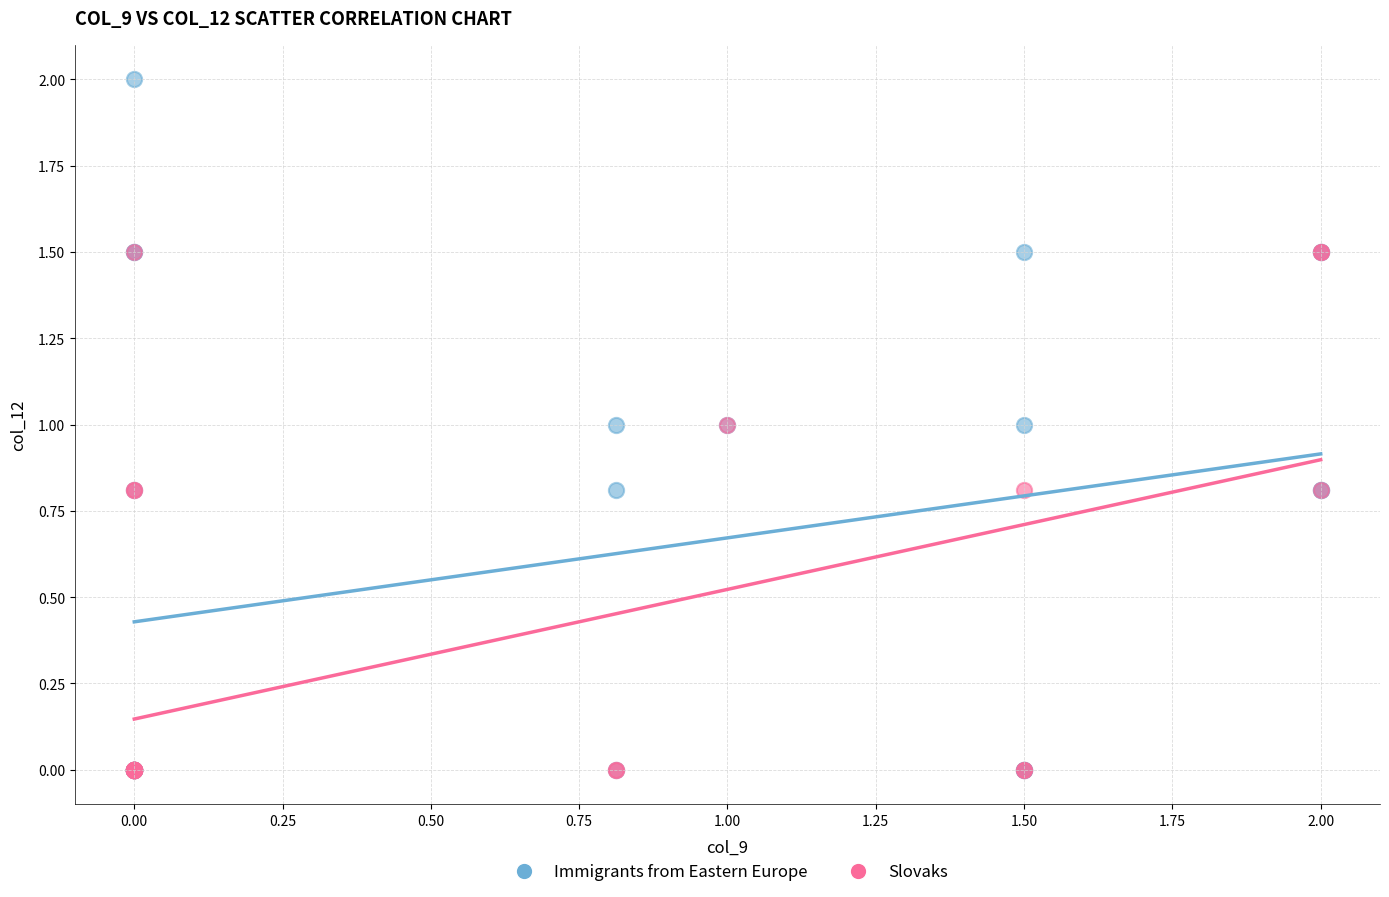

Which series has the widest spread of Y values?

Immigrants from Eastern Europe